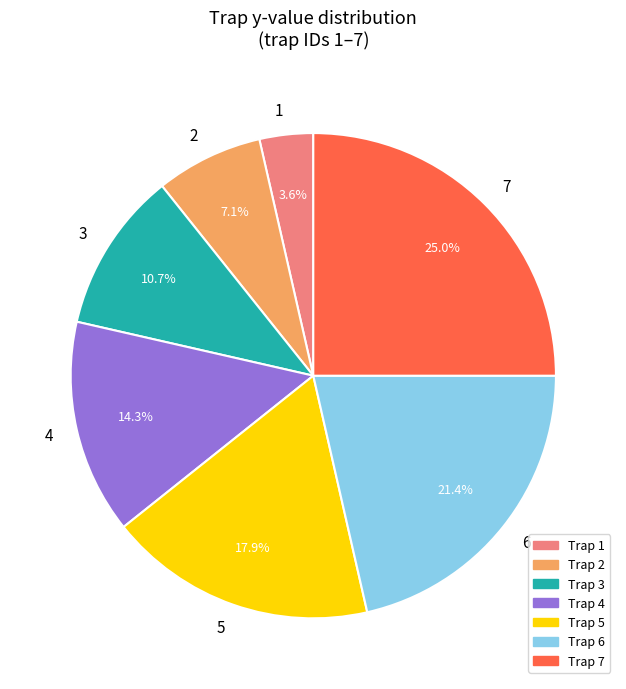

What is the ratio of the value at 3 to the value at 1?

3.0